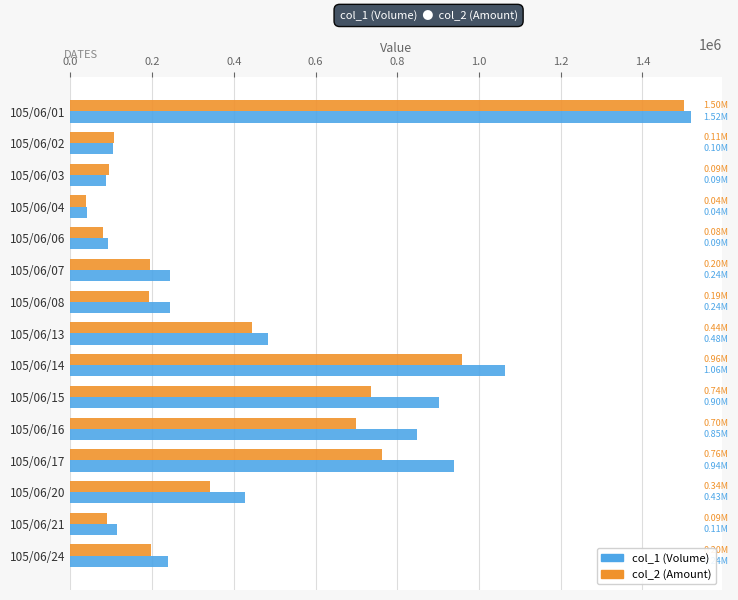

Which series has the largest range (max minus min)?

col_1 (Volume)